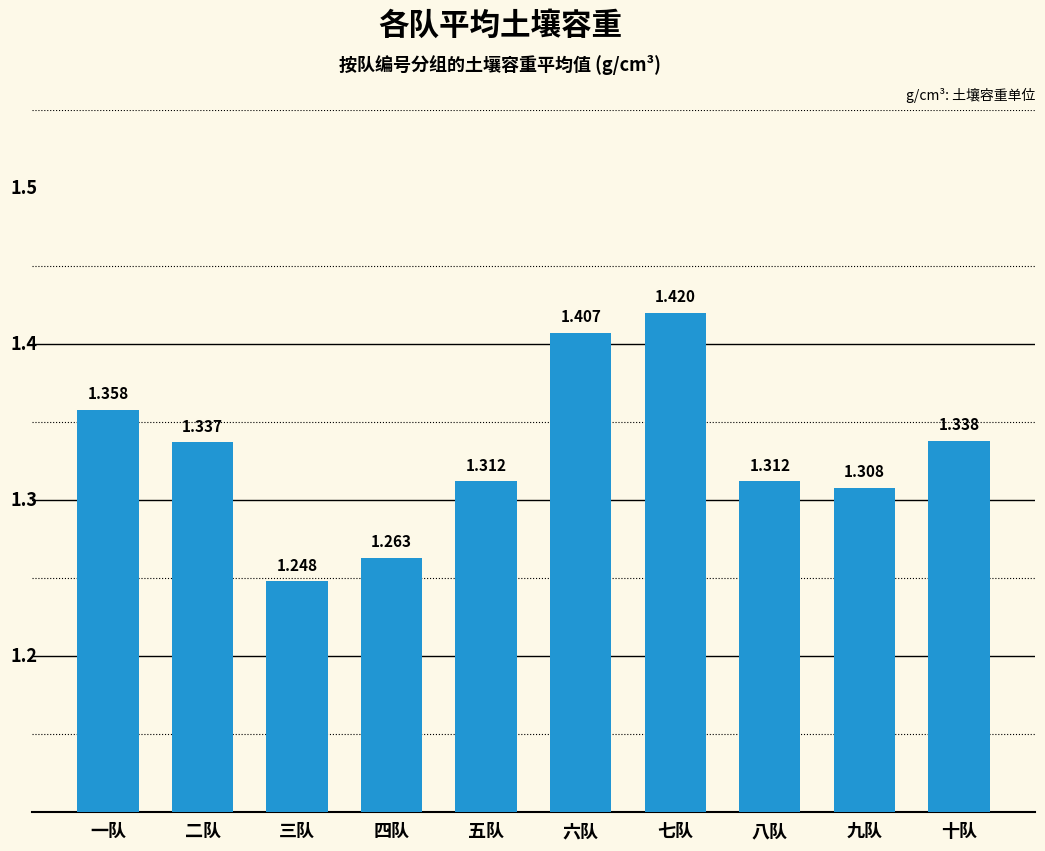

The value at 四队 is 1.3. True or false?

True